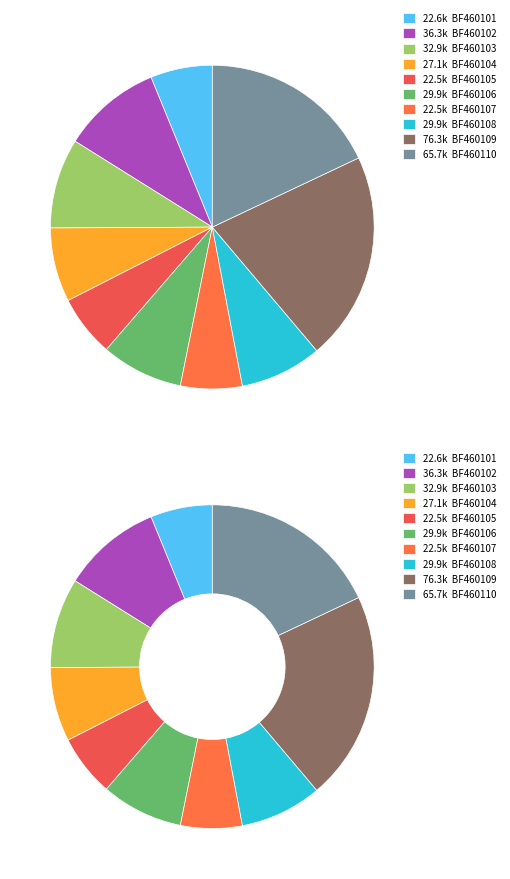

Which category has the biggest portion of the pie?

BF460109